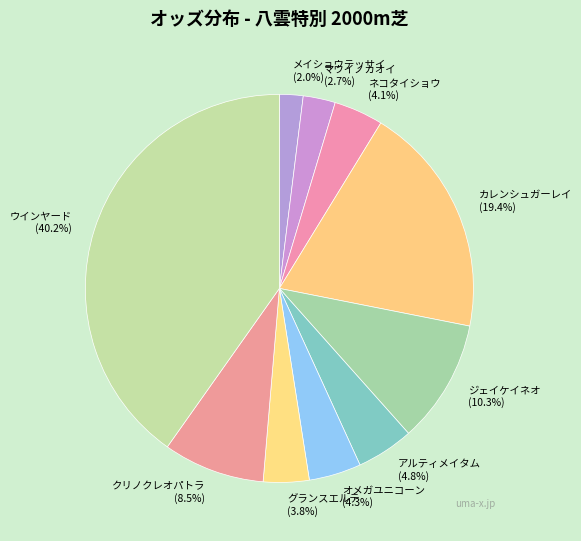

Is there any slice that represents more than half of the pie?

No